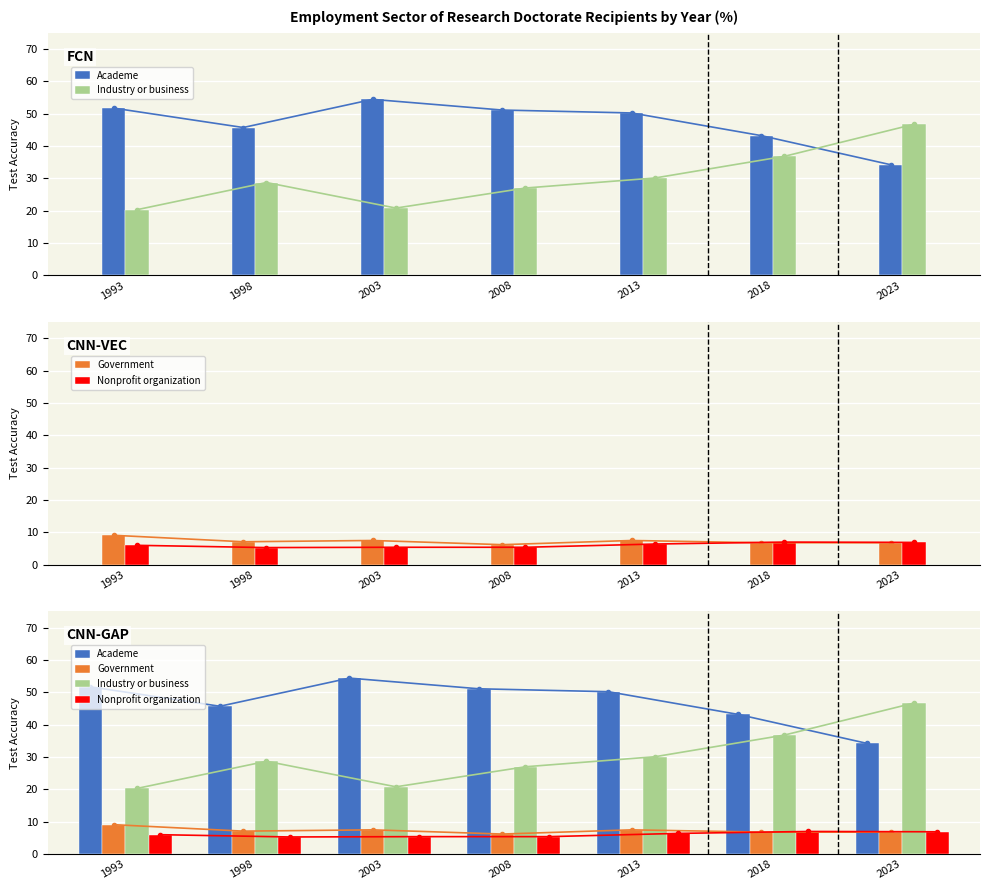

True or false: Academe has a value of 50.2 at 2013.

True